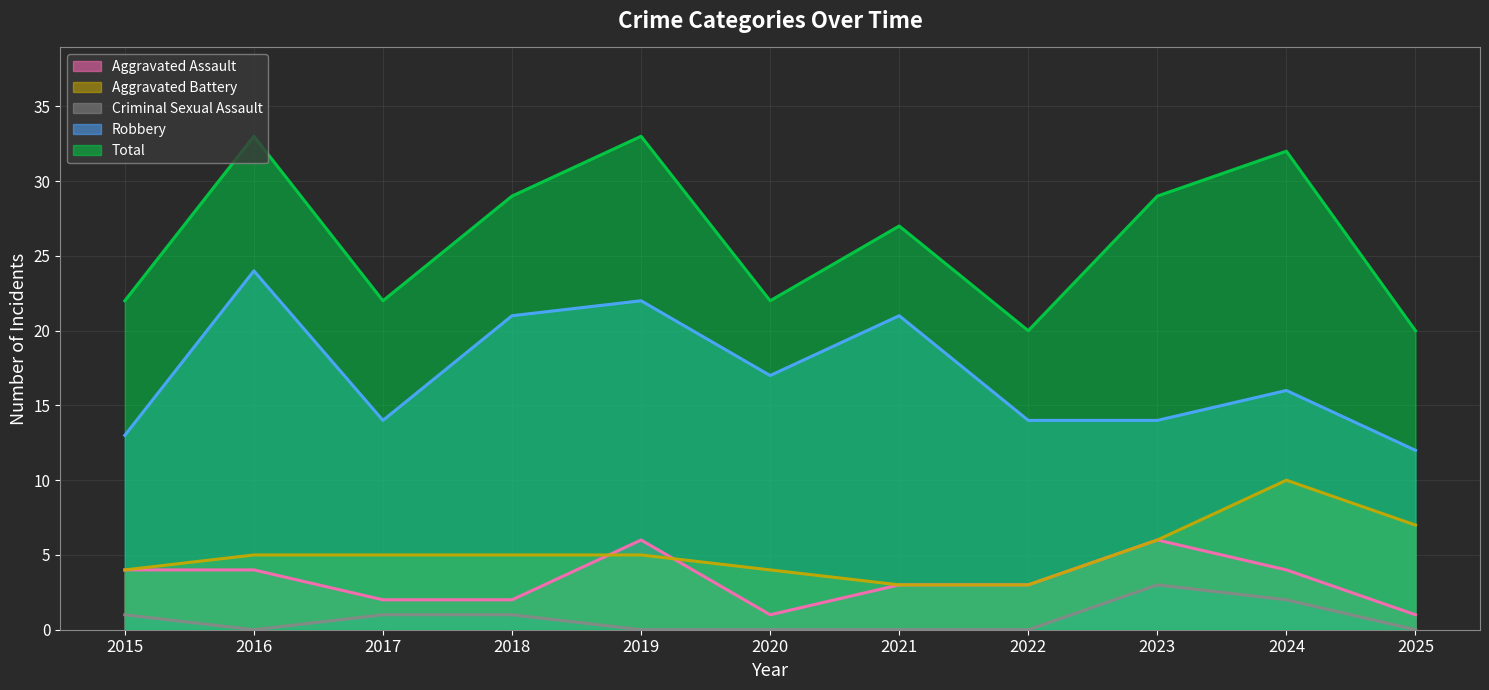

How many lines are shown in the chart?

5